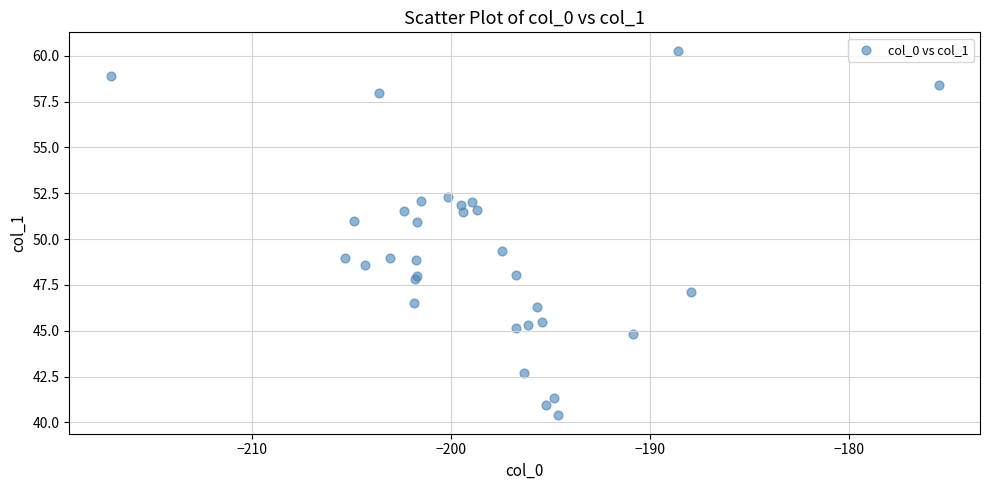

What Y value in the scatter plot is closest to 50?

49.3